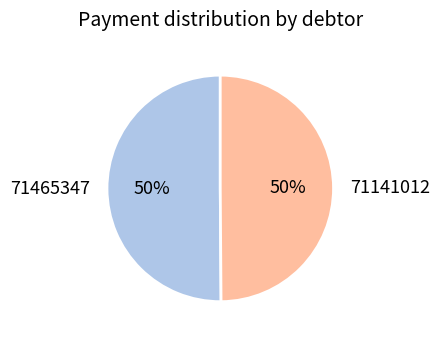

To the nearest percent, what percentage of the pie is 71141012?

50%